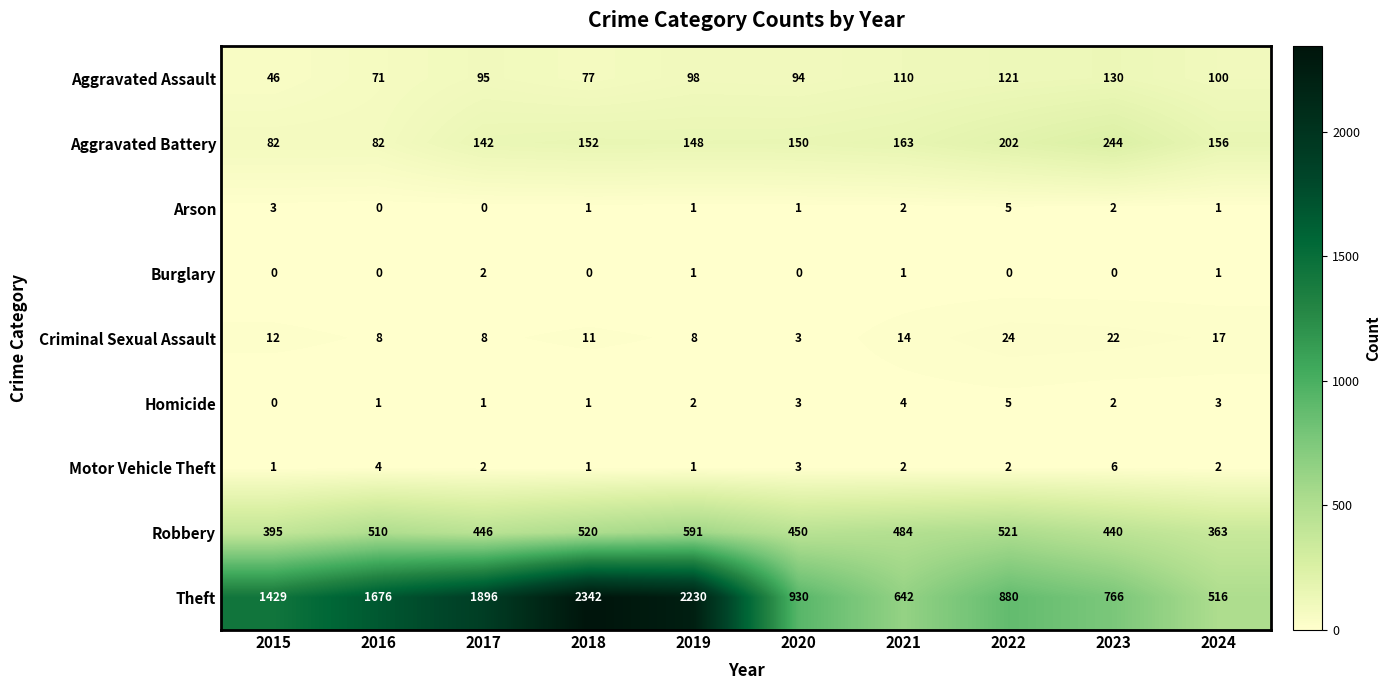

How many series are shown in this chart?

9